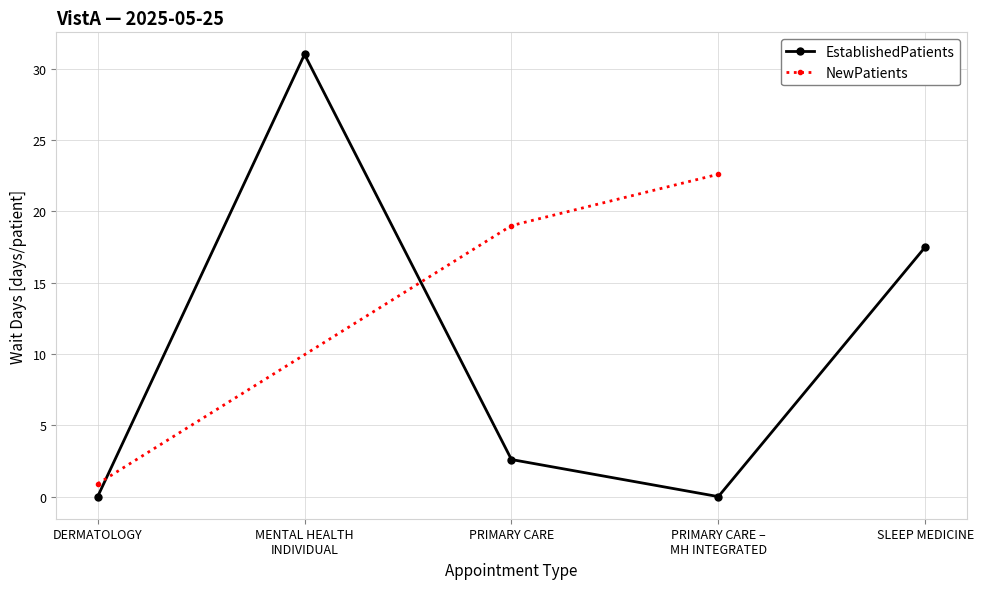

The chart shows a value of 11.1 at DERMATOLOGY. True or false?

False